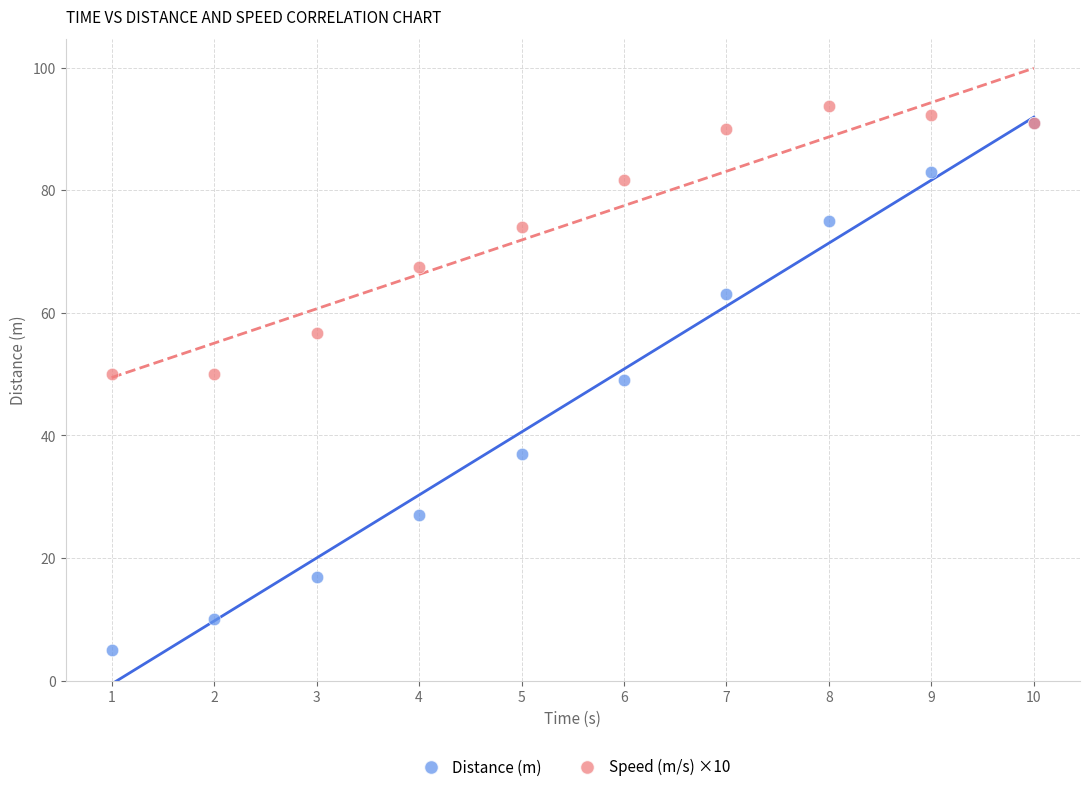

Which series contains the lowest Y value?

Distance (m)